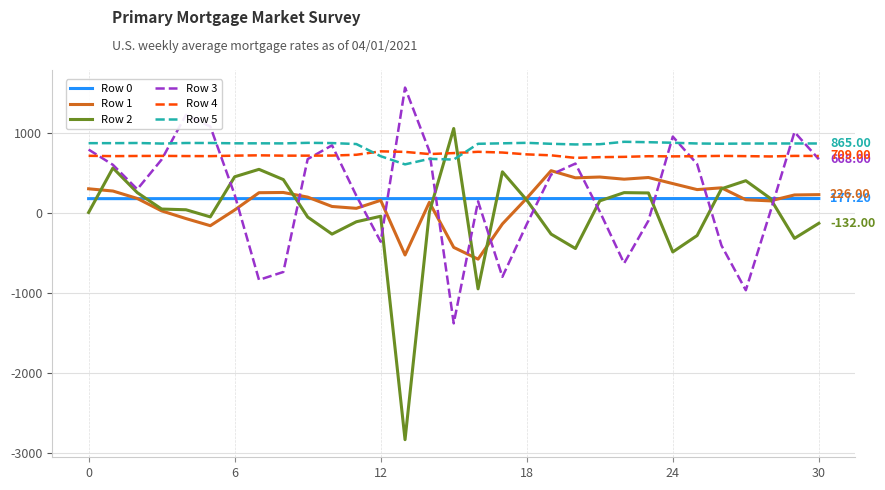

Which series has the largest range (max minus min)?

Row 2